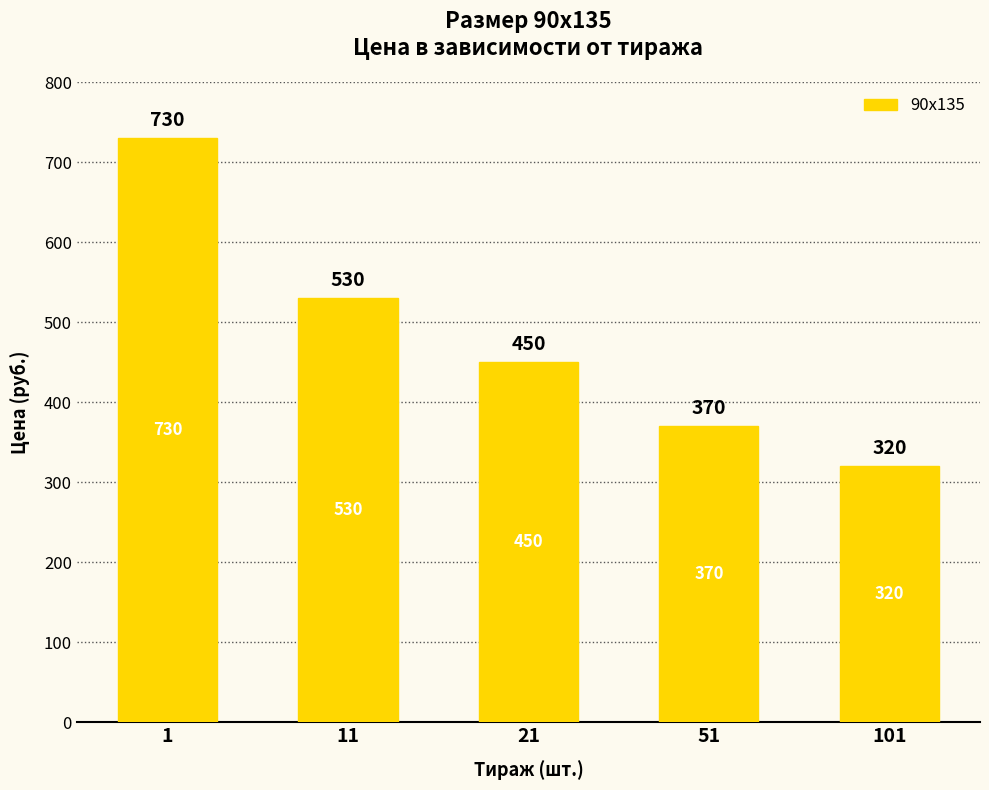

Which category has the lowest value across all series?

101